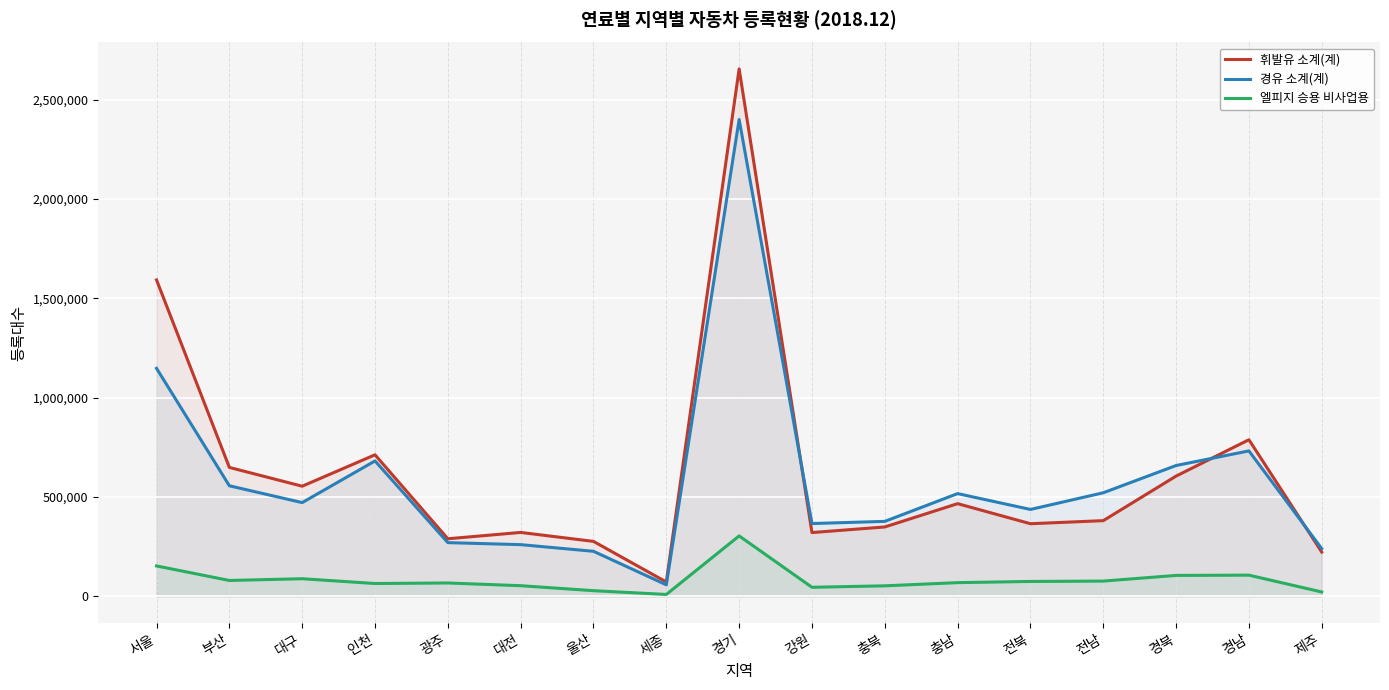

Is it true that 경유 소계(계) equals 260742 at 대전?

True